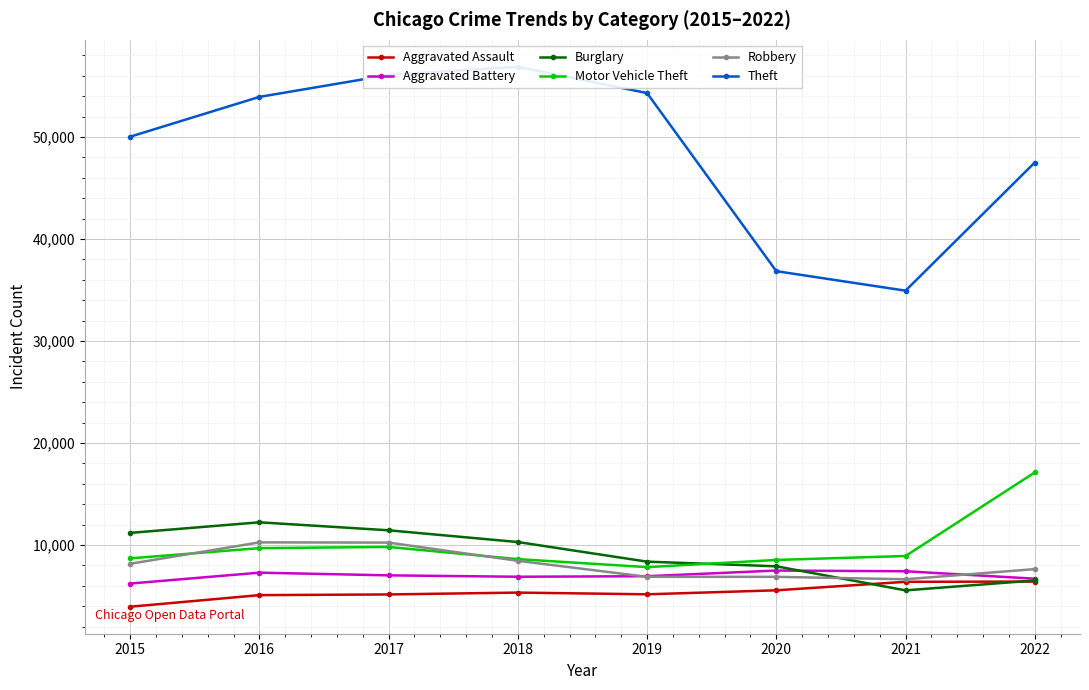

How many data points in Burglary are less than 10293?

4